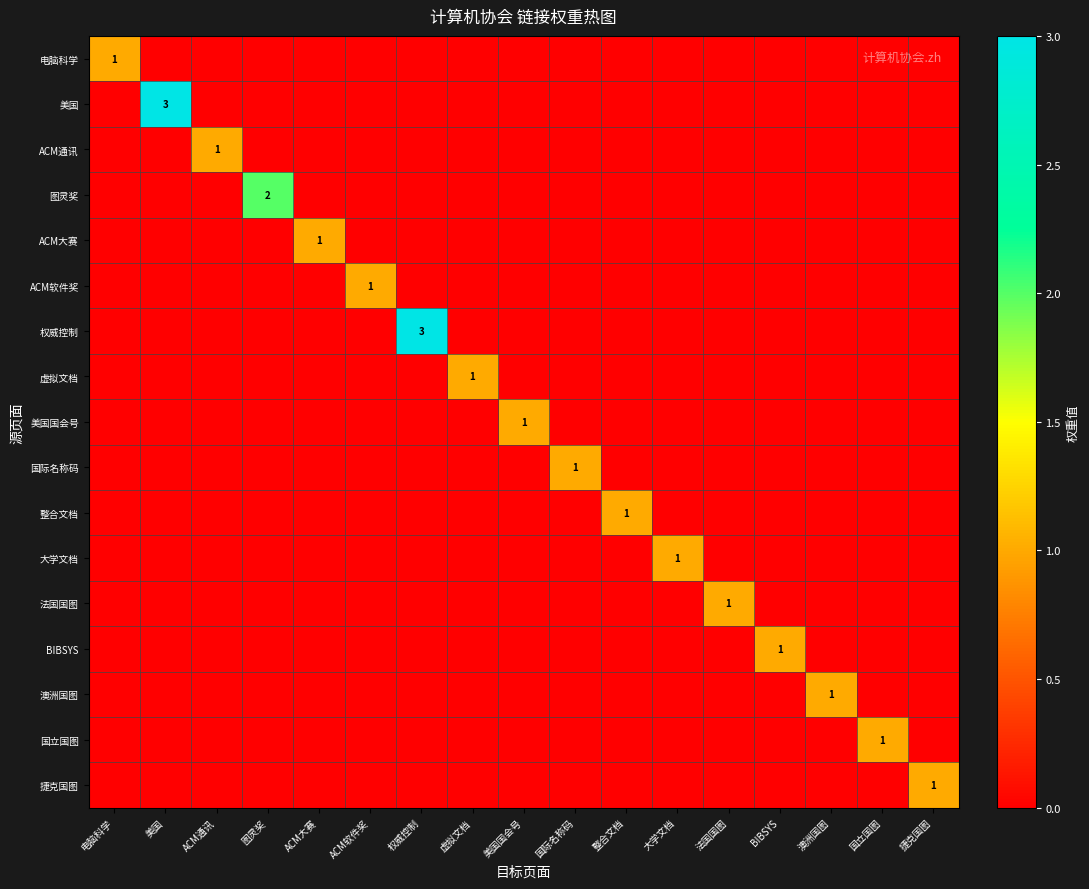

At how many categories does at least one series exceed 0?

17